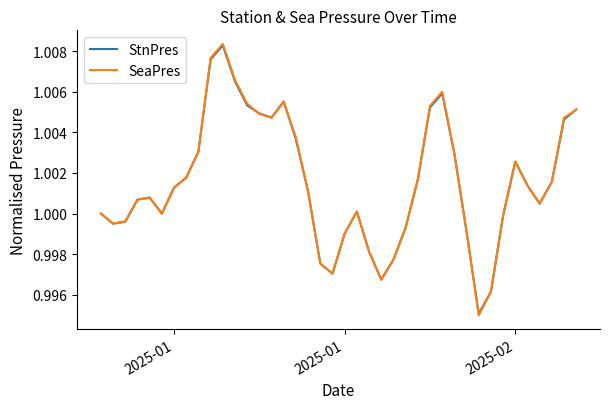

How many interior local peaks does the SeaPres series have?

6